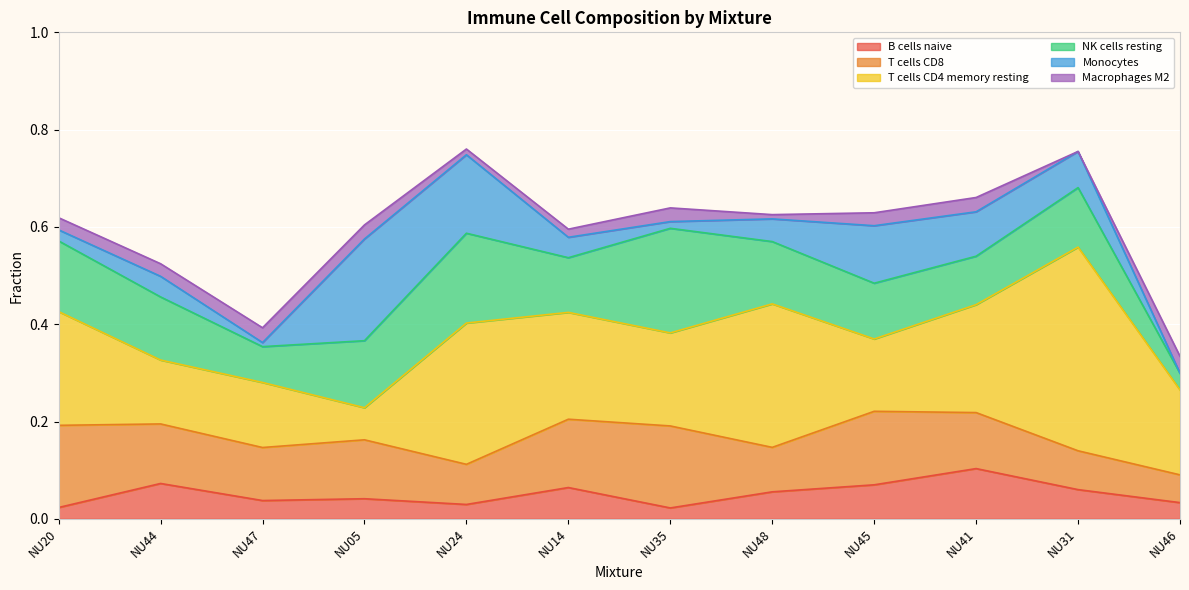

Between which two adjacent categories do NK cells resting and T cells CD8 first intersect?

NU20 and NU44